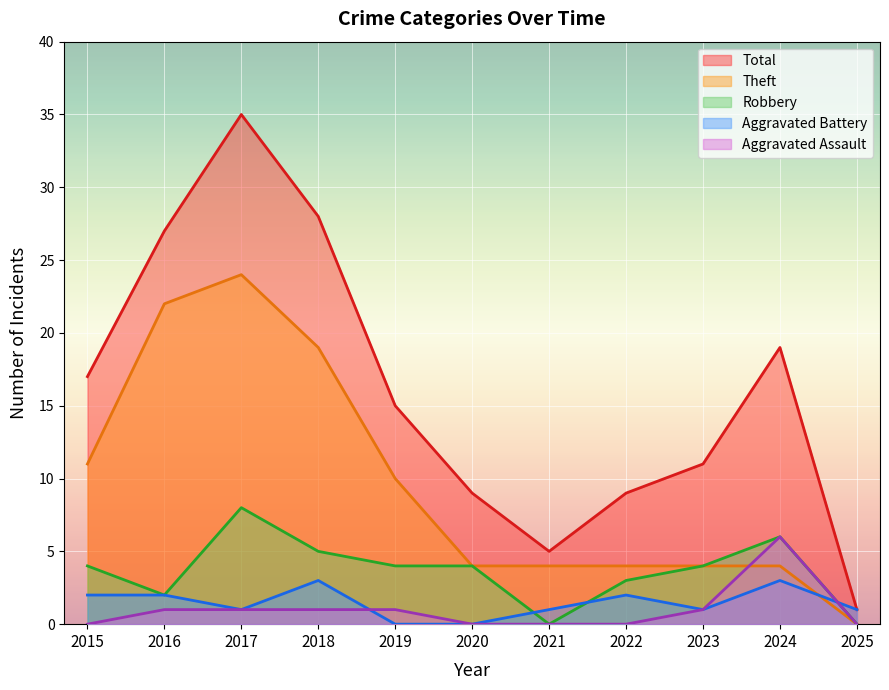

The Aggravated Assault series shows 1 at 2017. True or false?

True